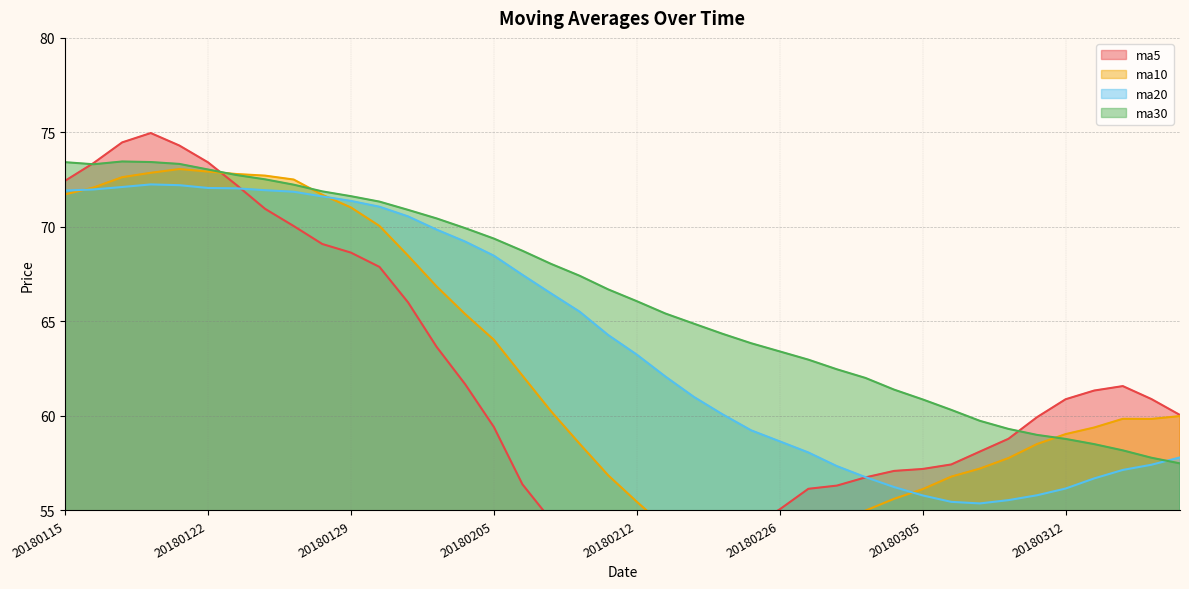

List the labels in order of ma30 value, largest first.

20180117, 20180118, 20180115, 20180119, 20180116, 20180122, 20180123, 20180124, 20180125, 20180126, 20180129, 20180130, 20180131, 20180201, 20180202, 20180205, 20180206, 20180207, 20180208, 20180209, 20180212, 20180213, 20180214, 20180222, 20180223, 20180226, 20180227, 20180228, 20180301, 20180302, 20180305, 20180306, 20180307, 20180308, 20180309, 20180312, 20180313, 20180314, 20180315, 20180316